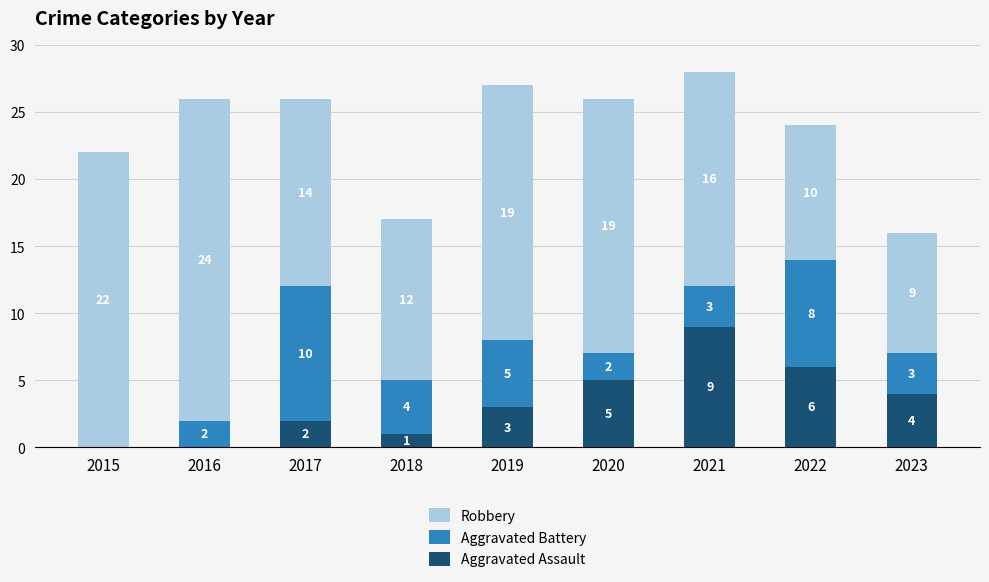

True or false: Aggravated Assault has a value of 8 at 2022.

False